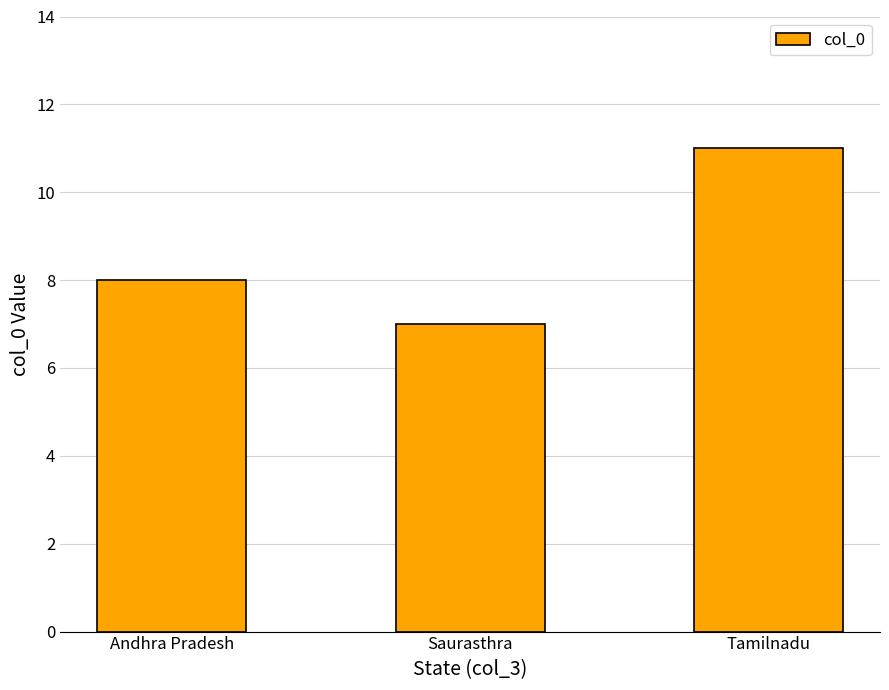

What is the label of the 2nd bar from the right?

Saurasthra